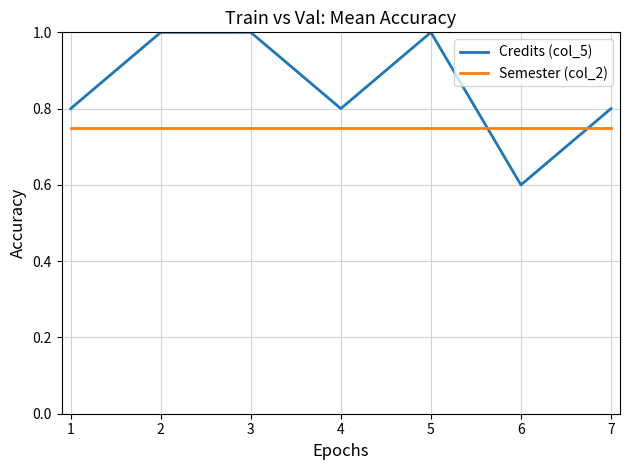

What is the total value across all series at 5?

1.8